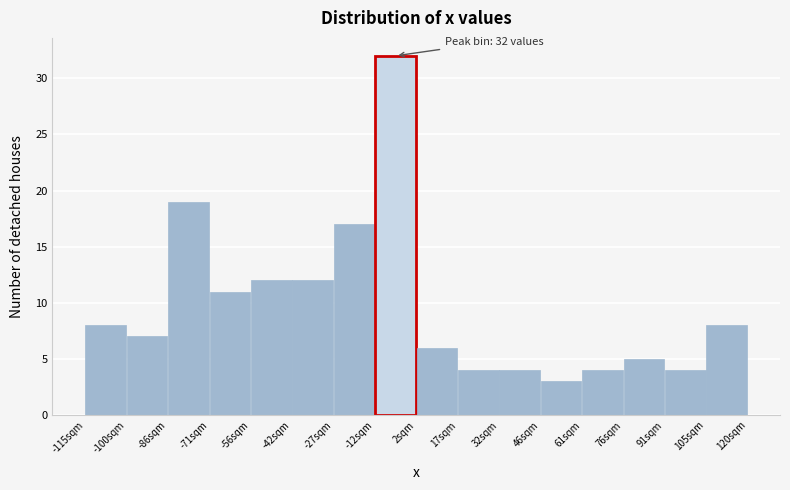

Over which range of the x-axis is the bar tallest?

-12 to 2